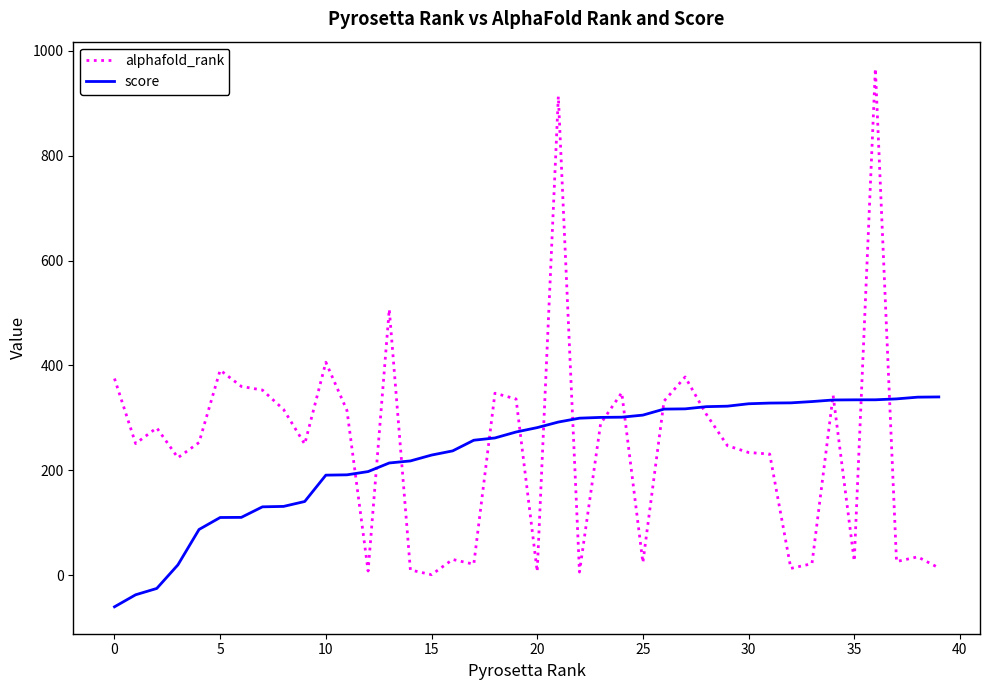

What is the greatest value displayed?

966.0